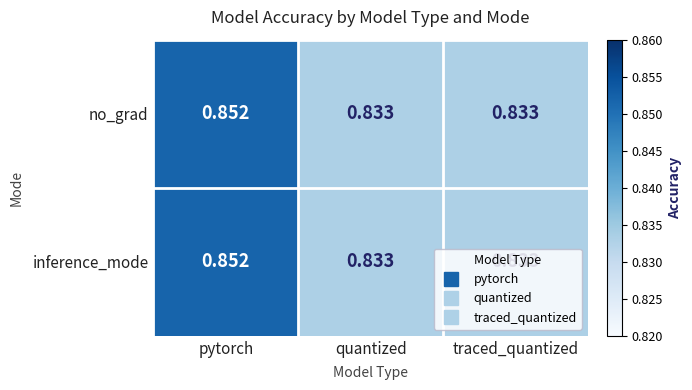

Which label corresponds to the largest value in the chart?

pytorch